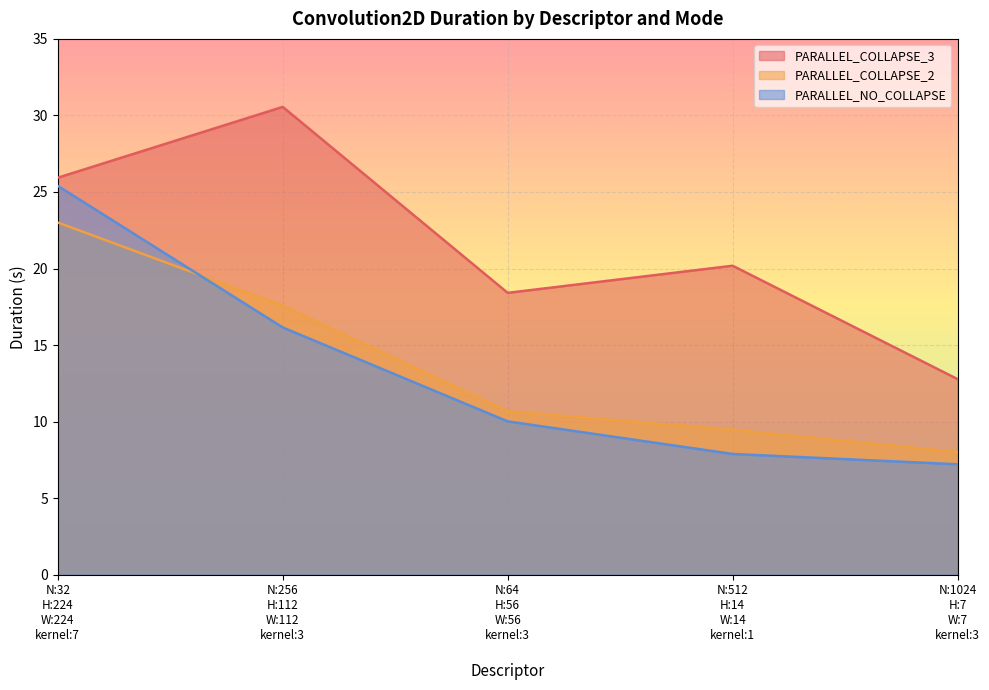

Which series has the largest total across all categories?

PARALLEL_COLLAPSE_3